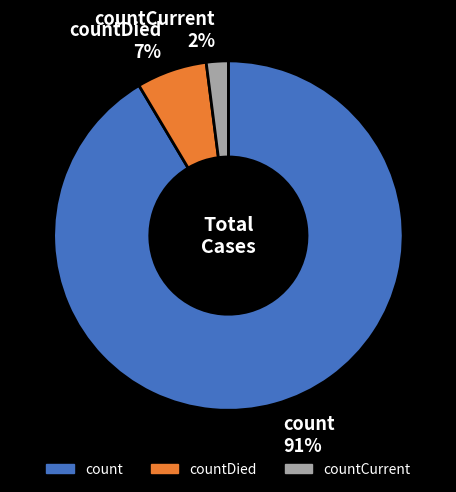

Which slice is the largest?

count 91%